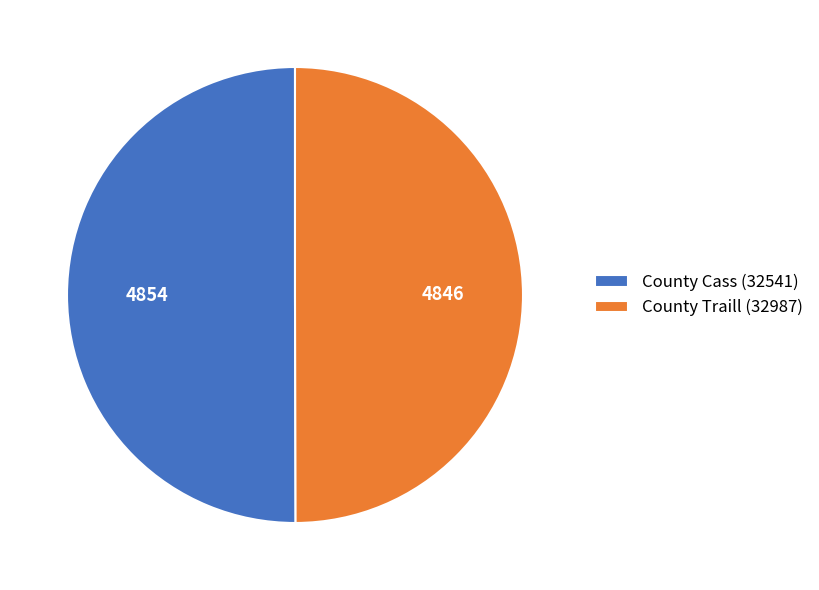

Approximately how many times larger is the value at County Cass (32541) compared to County Traill (32987)?

1.0